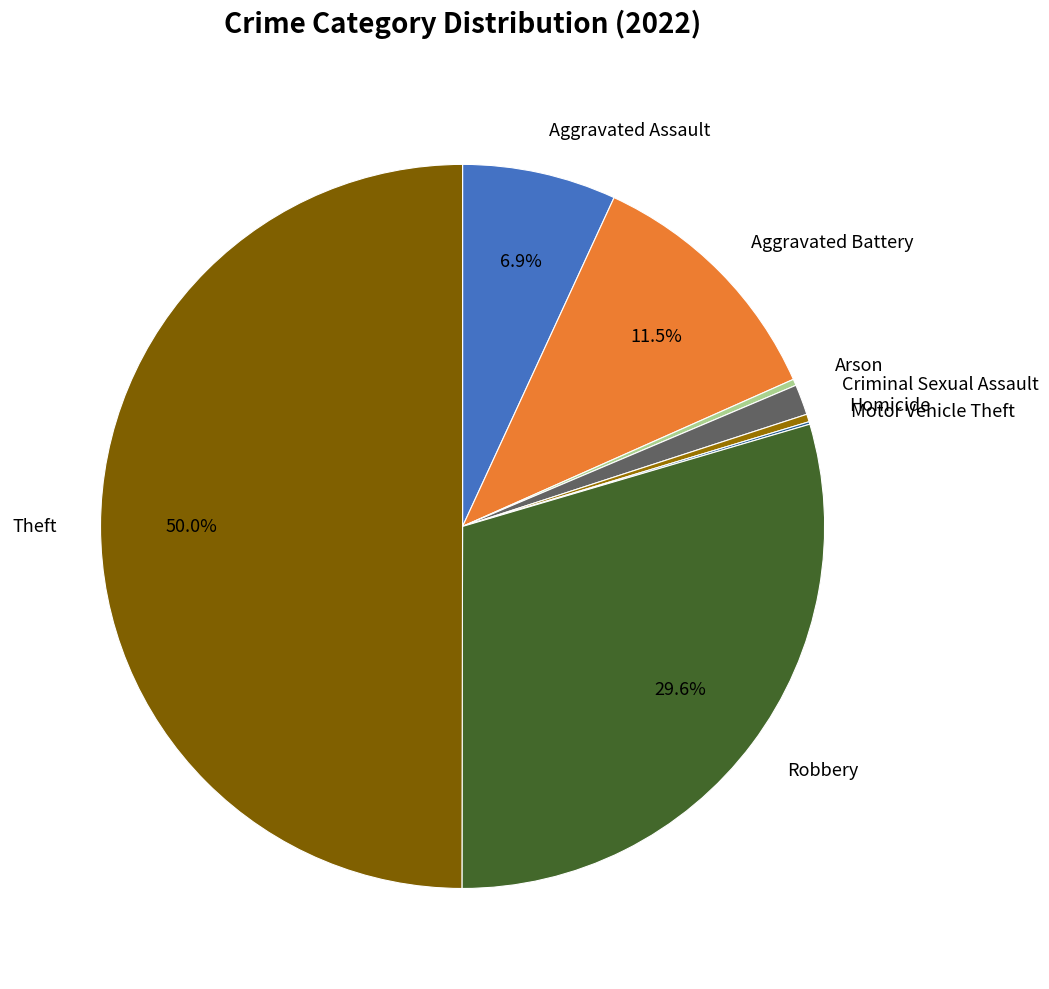

What is the largest slice in the pie chart?

Theft